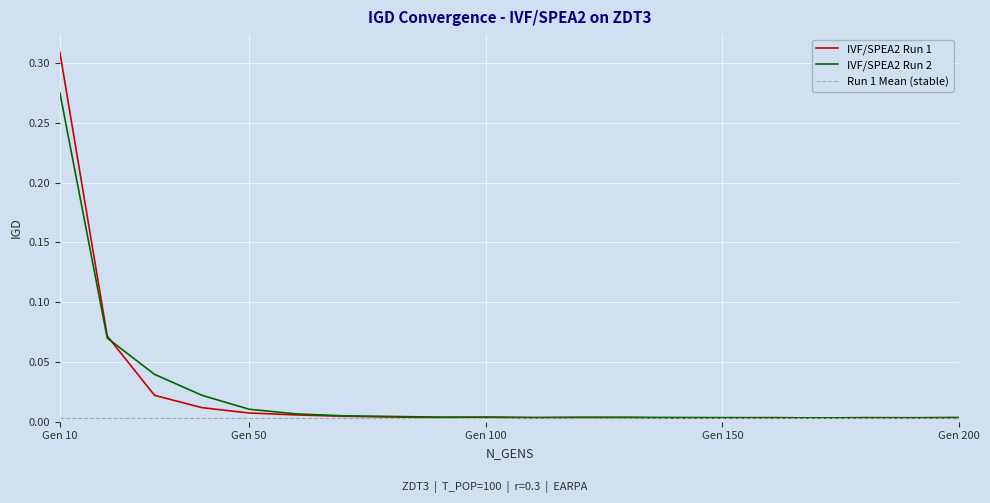

Is it true that IVF/SPEA2 Run 2 equals 0.0 at 160?

False